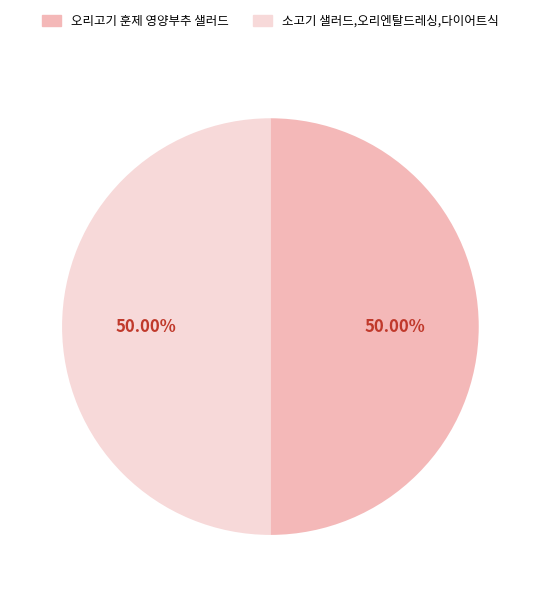

How many segments does this pie chart have?

2